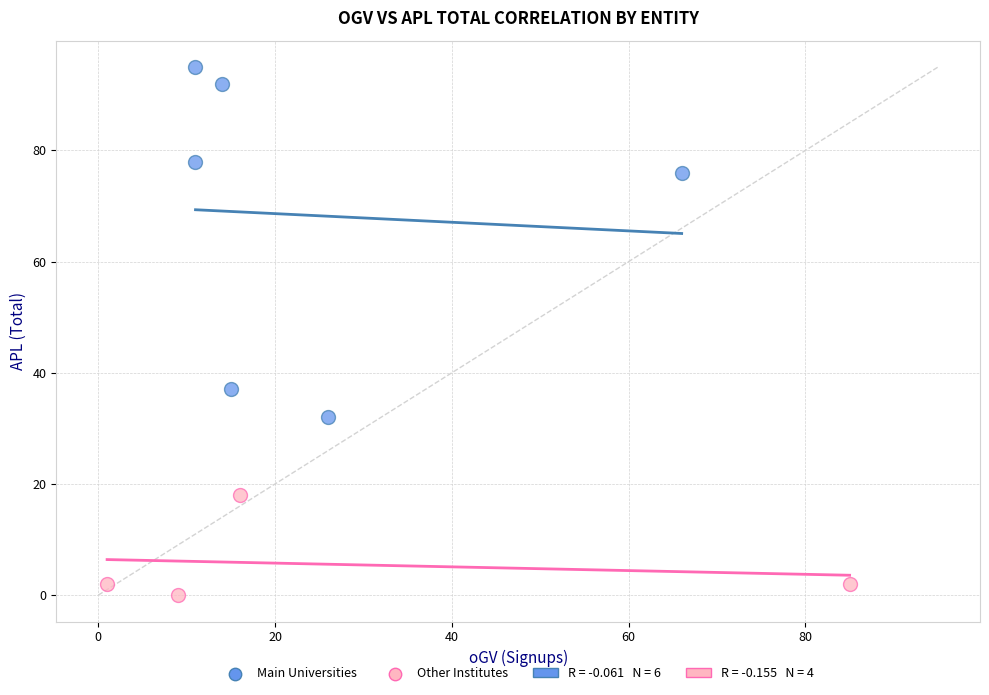

Which series contains the highest Y value?

Main Universities